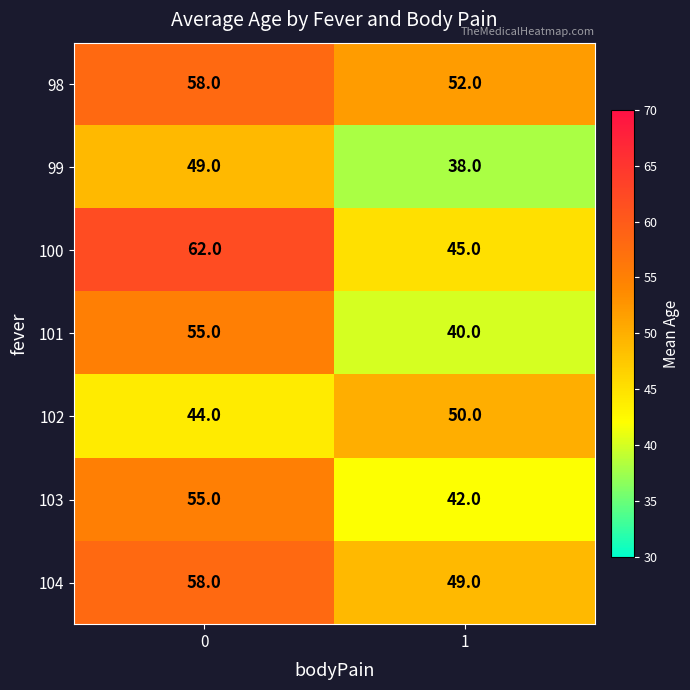

What is the sum of all 104 values?

107